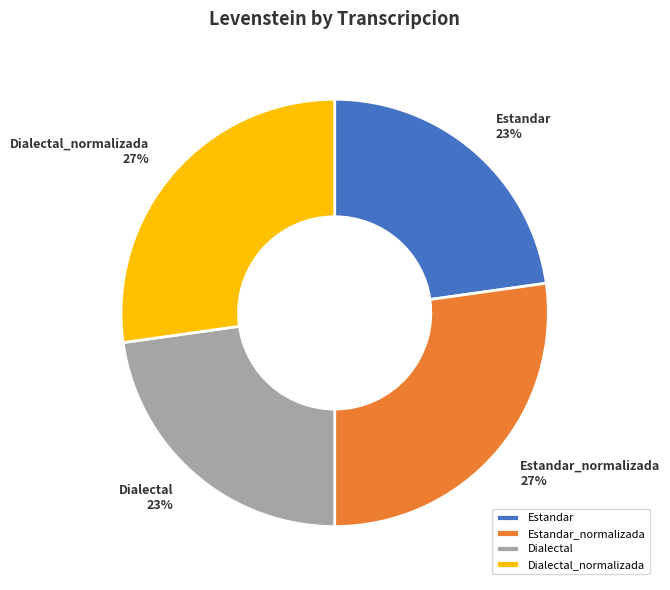

Is it true that Dialectal_normalizada is 27% of the pie?

True